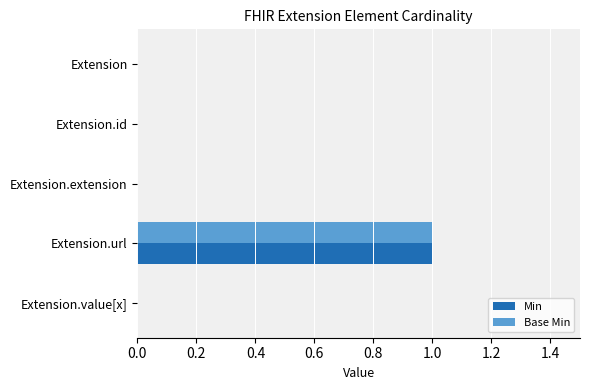

What are all the series names shown in the legend?

Min, Base Min